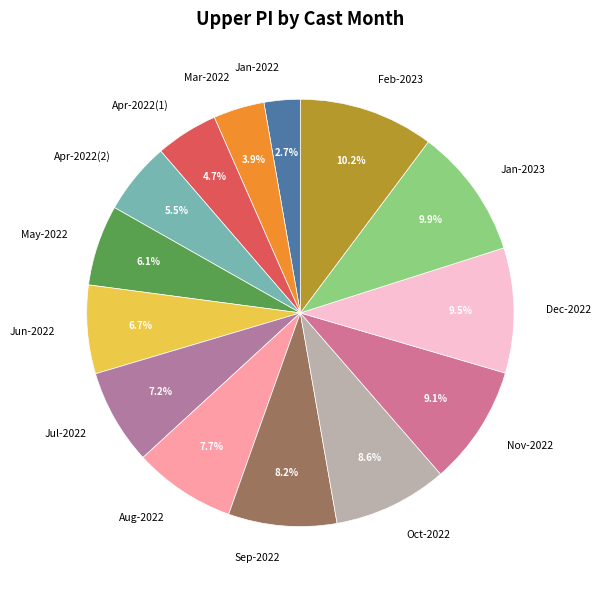

Is there any slice that represents more than half of the pie?

No